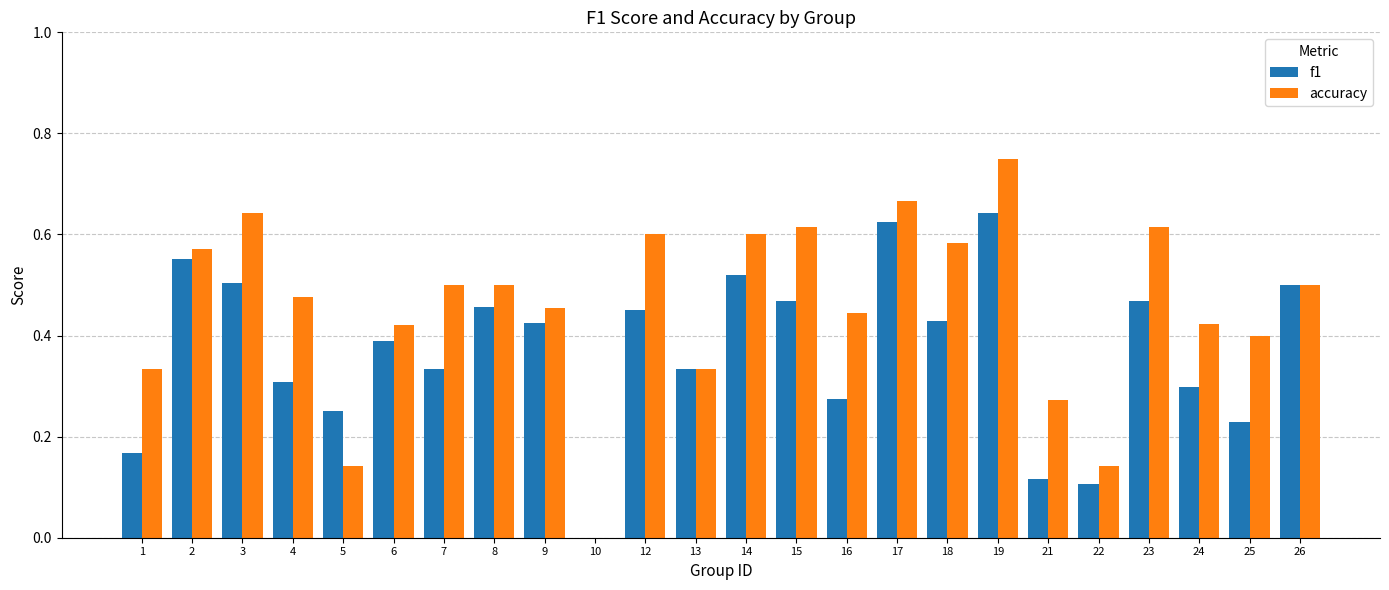

Between 9 and 13, which series saw the biggest shift?

accuracy